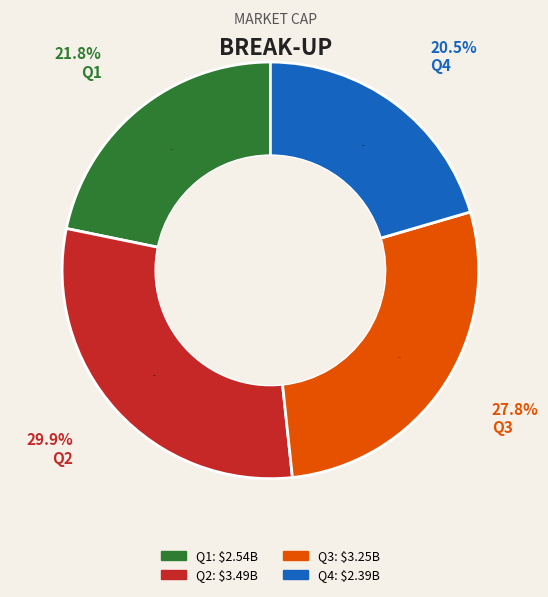

True or false: 11 accounts for 1% of the total.

False